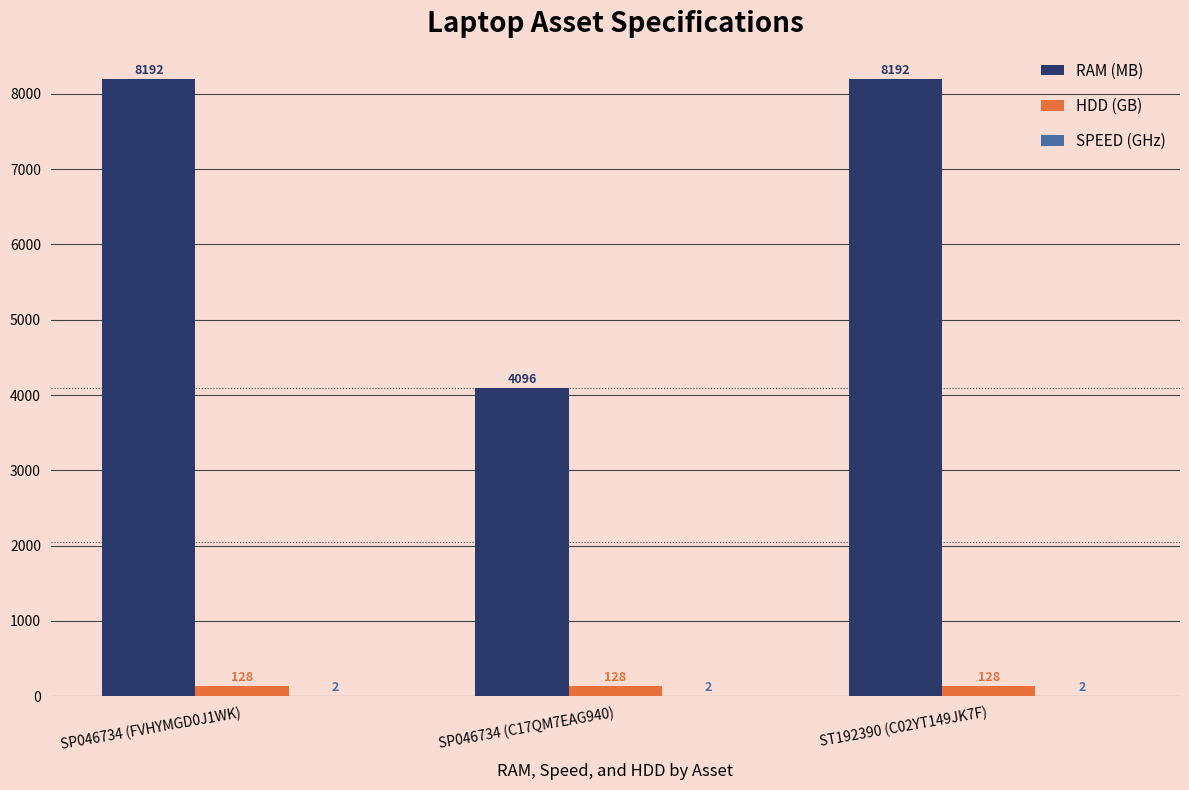

True or false: HDD (GB) has a value of 128 at ST192390 (C02YT149JK7F).

True